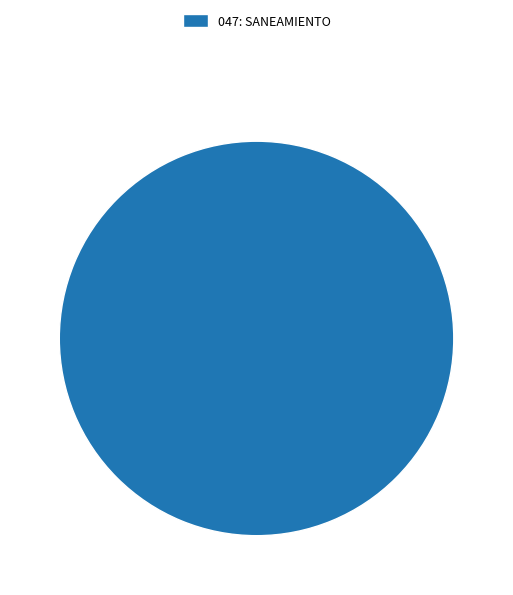

Count the number of slices in the pie.

1